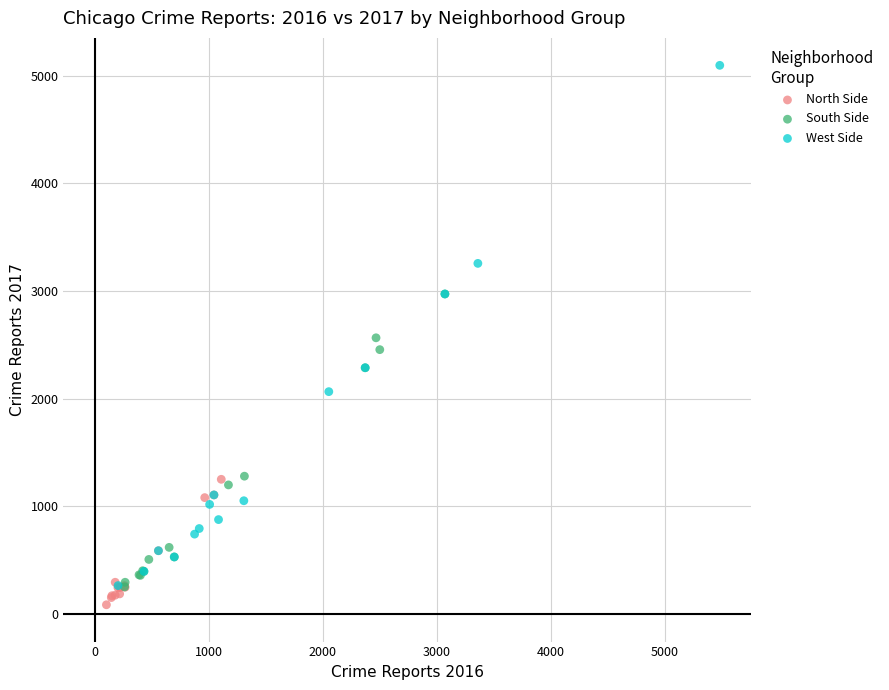

Which series has the largest Y range (max minus min)?

West Side